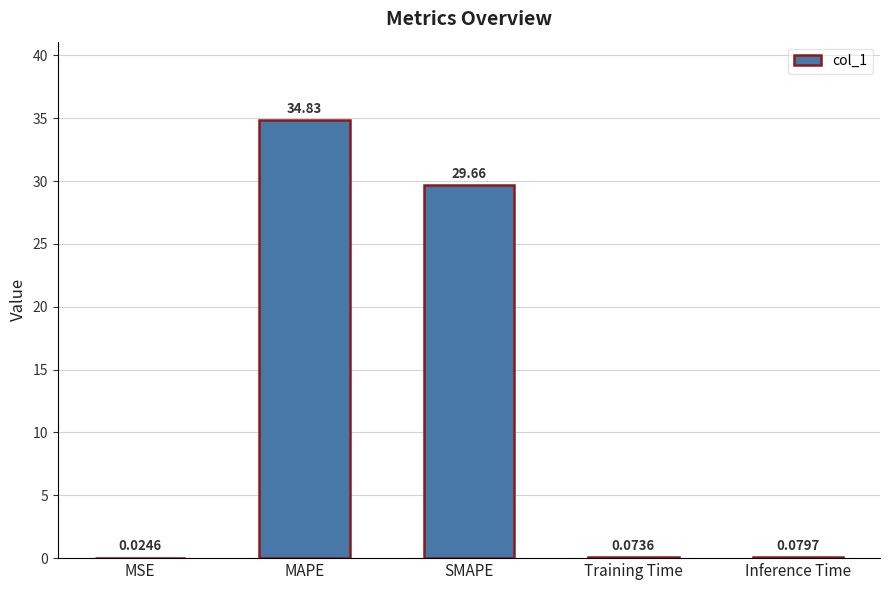

Between MSE and SMAPE, which is larger?

SMAPE